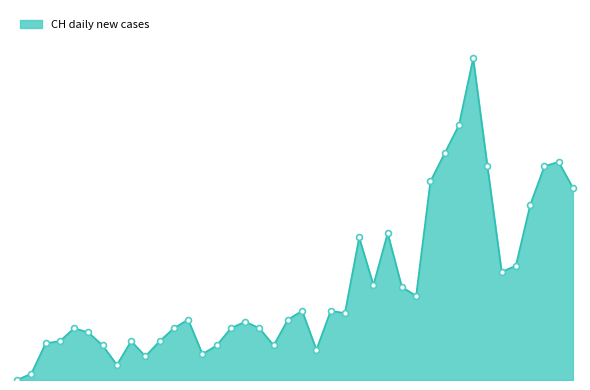

Is this an area chart (filled region under the line)?

Yes